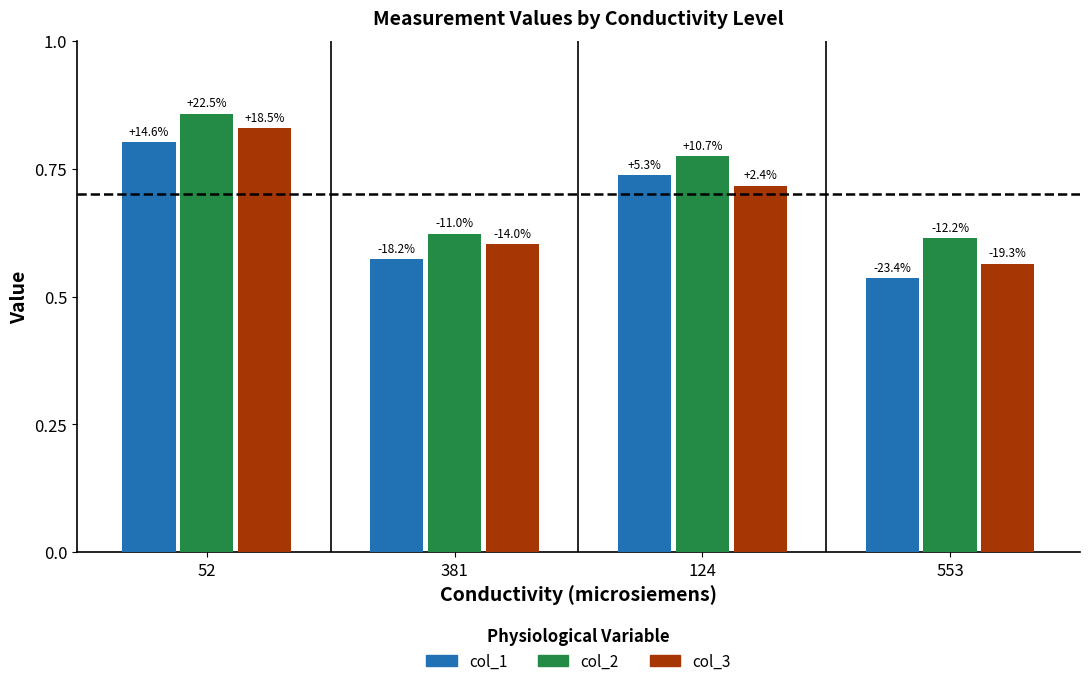

Which category has the highest value across all series?

52